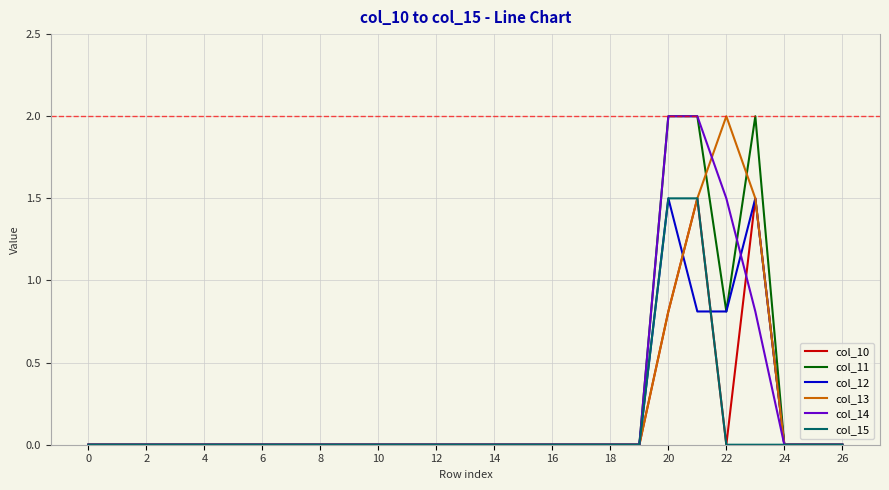

Count the number of categories in the chart.

27